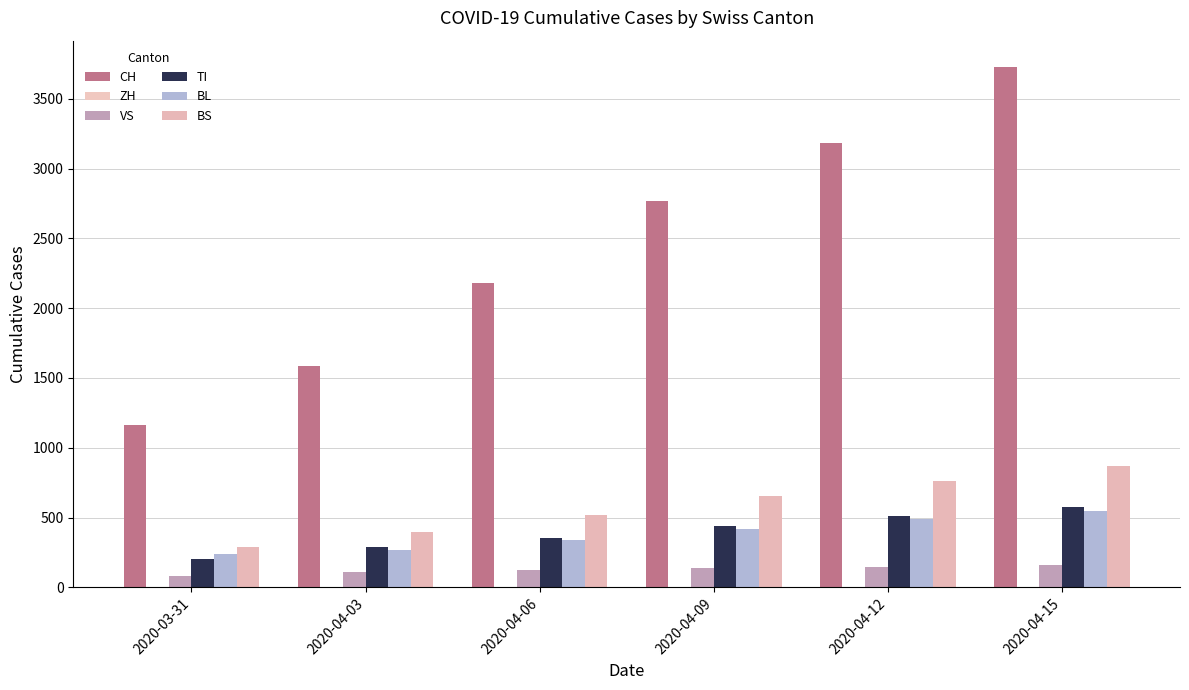

The value of TI at 2020-04-12 is 511. True or false?

True